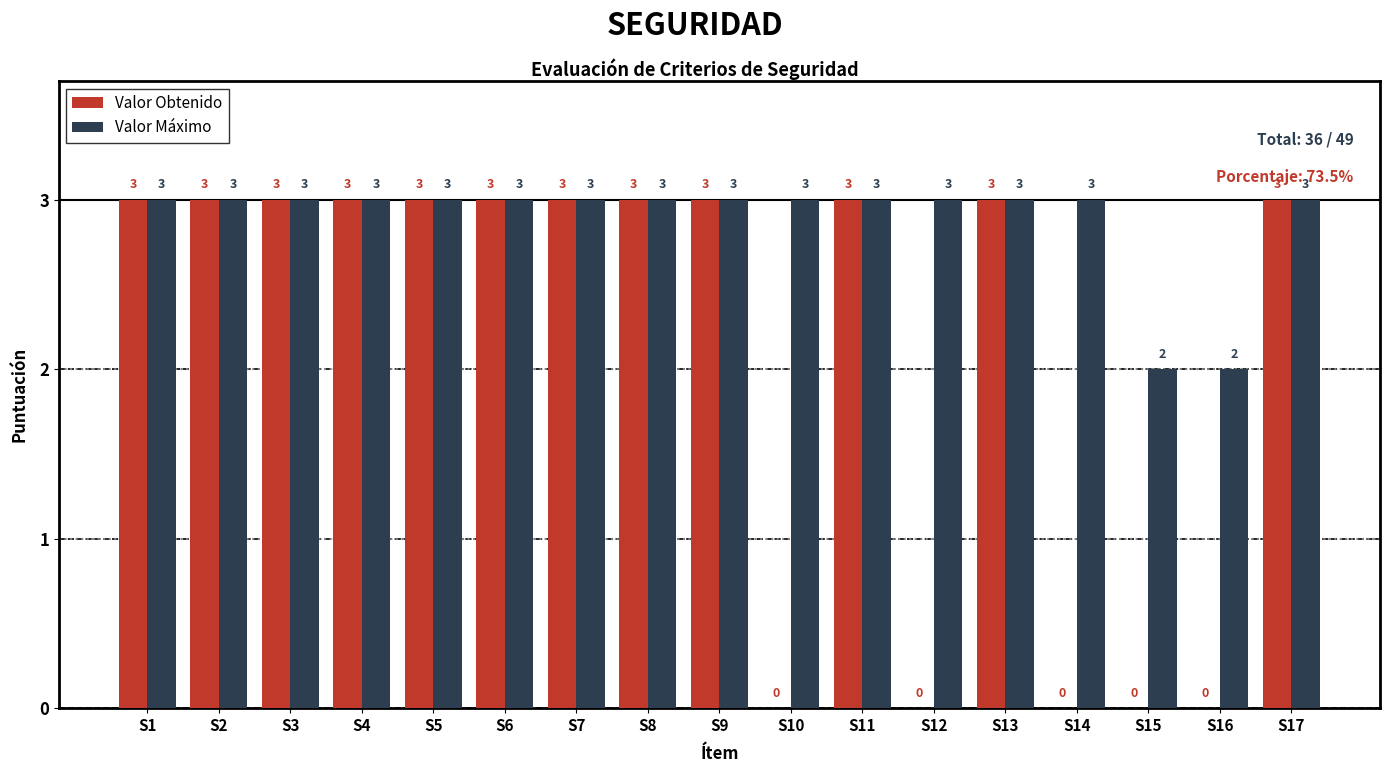

What is the sum of all Valor Obtenido values?

36